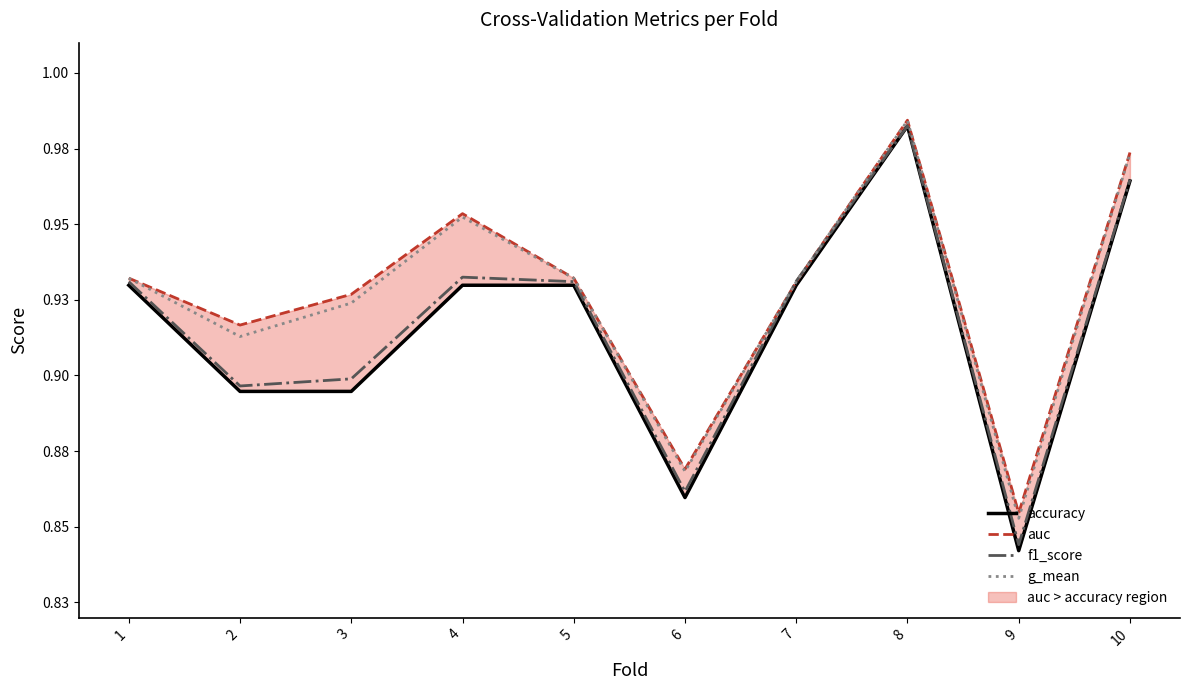

Which category has the lowest value across all series?

9